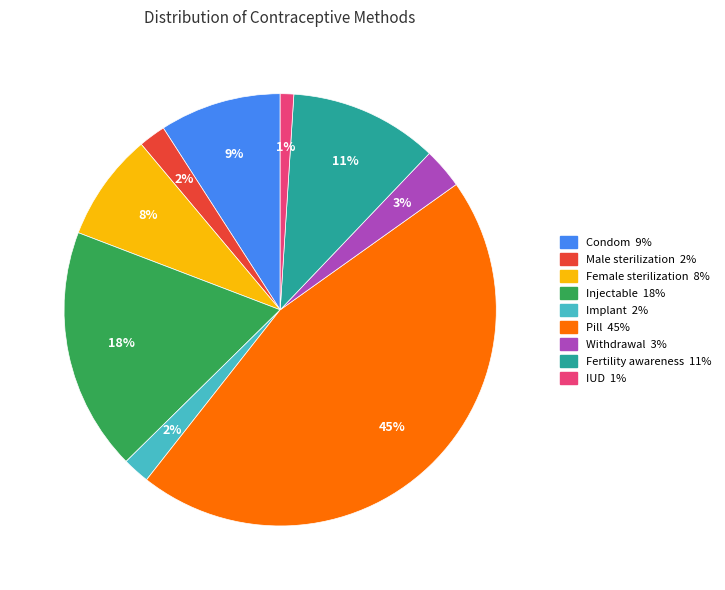

Between Implant and Condom, which is larger?

Condom